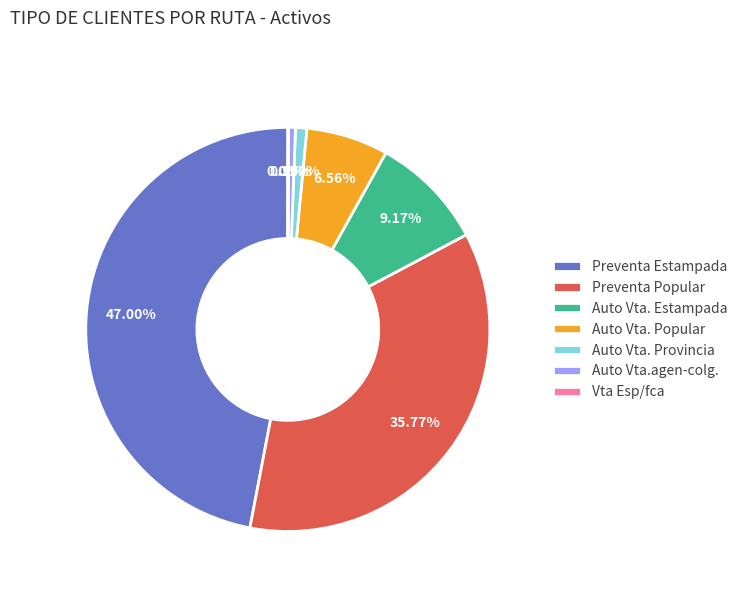

What is the total percentage of Preventa Popular and Auto Vta. Provincia?

36.7%